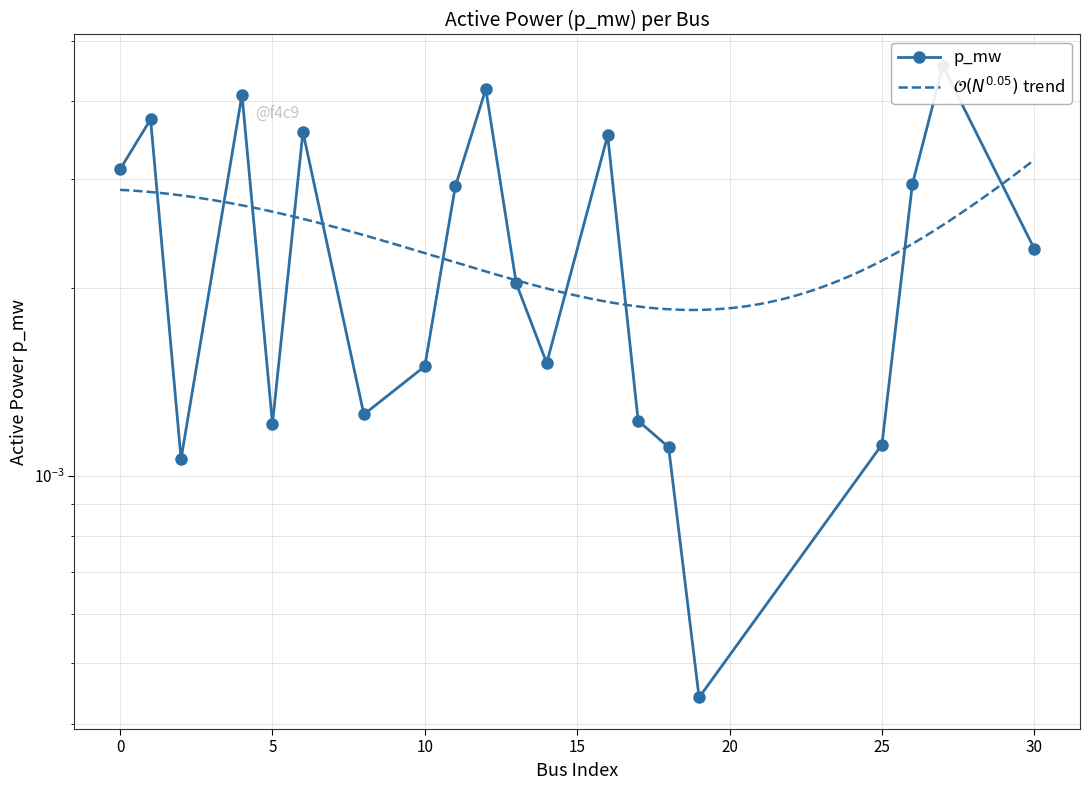

Is this an area chart (filled region under the line)?

No